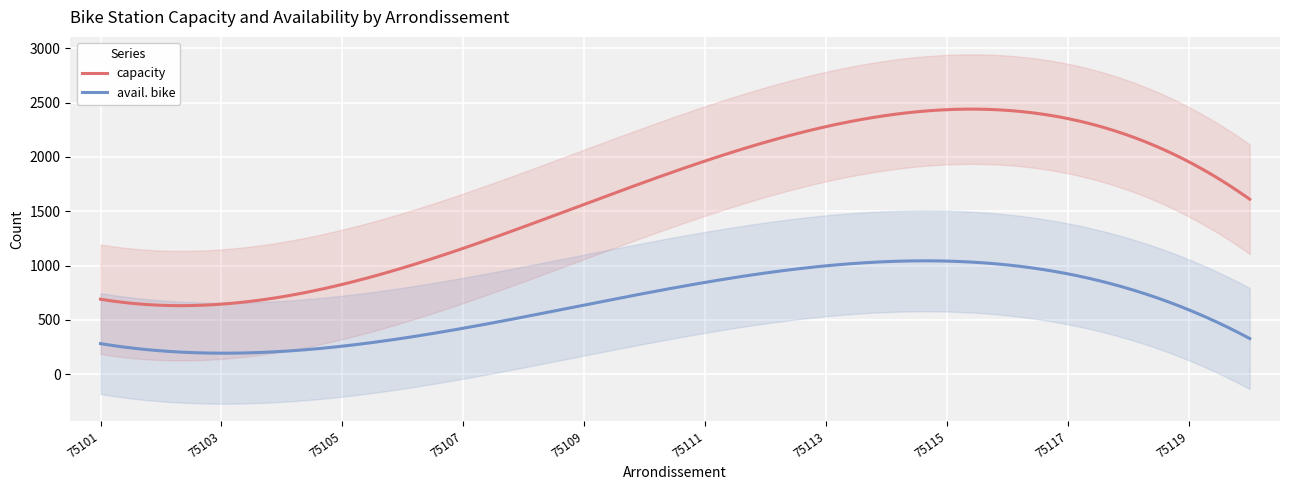

List the series in order of their peak value, lowest first.

avail. bike, capacity